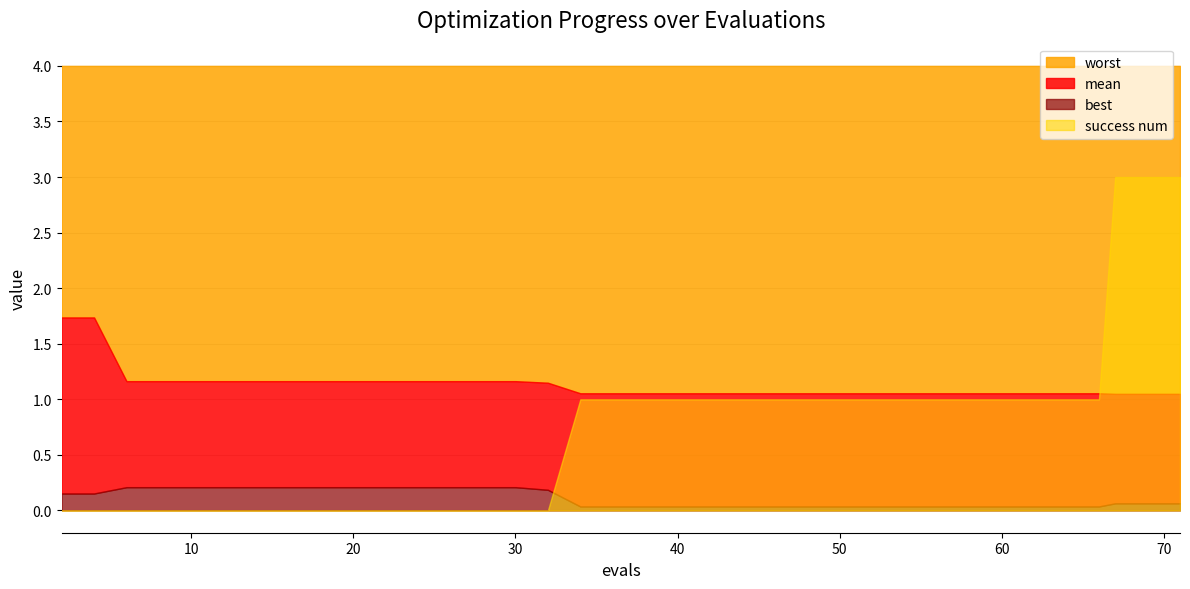

What value does the worst series have at 71?

4.0